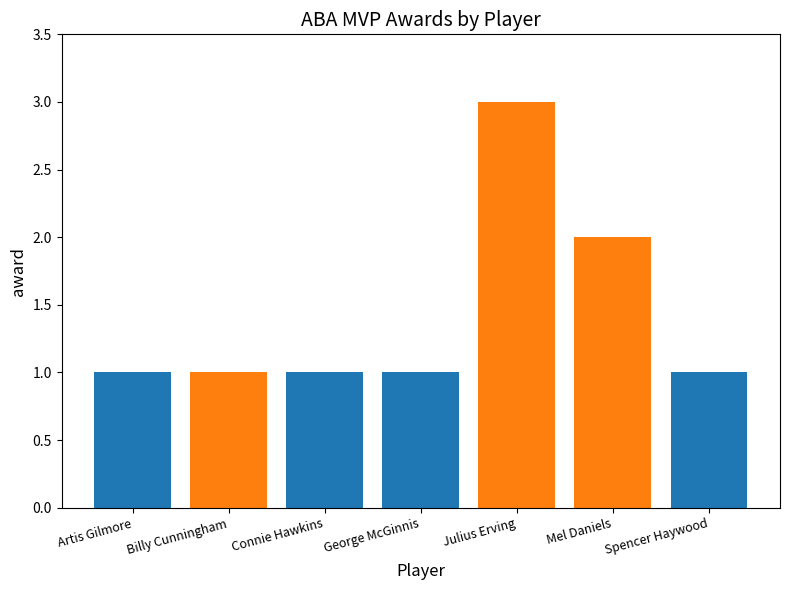

Are the bars horizontal?

No